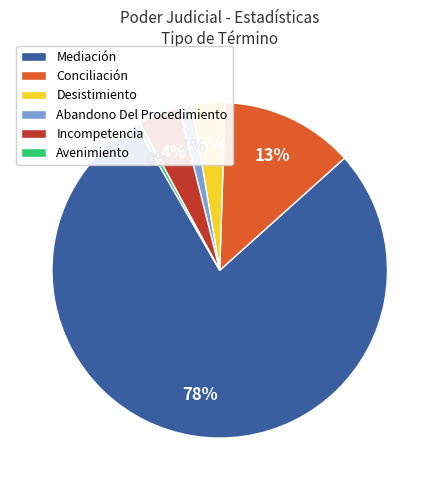

Does Incompetencia account for over 50% of the chart?

No